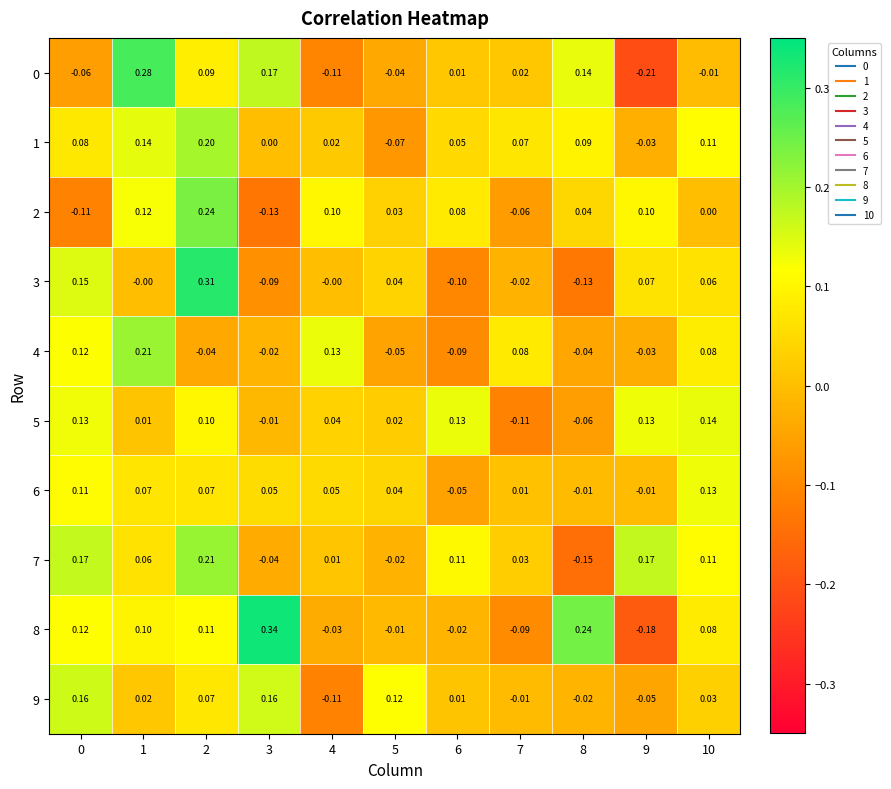

Is the value of 3 at 6 greater than the value of 8 at 9?

Yes